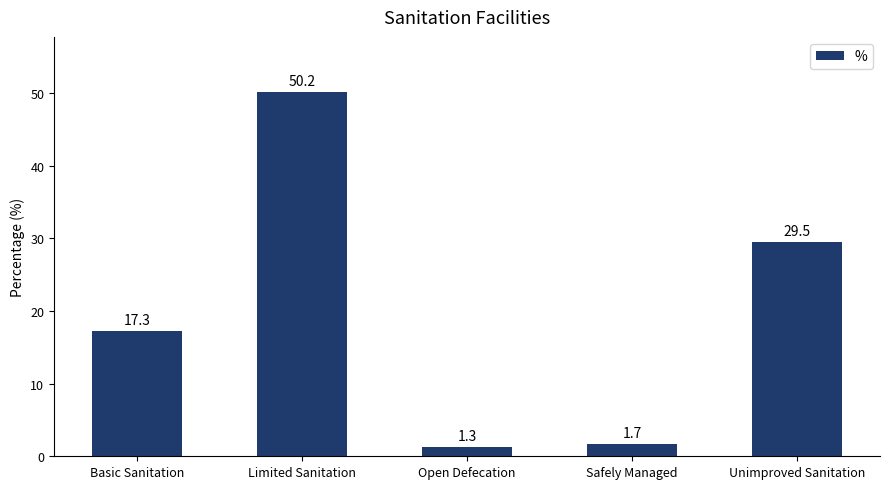

What is the sum of the values at Safely Managed and Limited Sanitation?

51.9